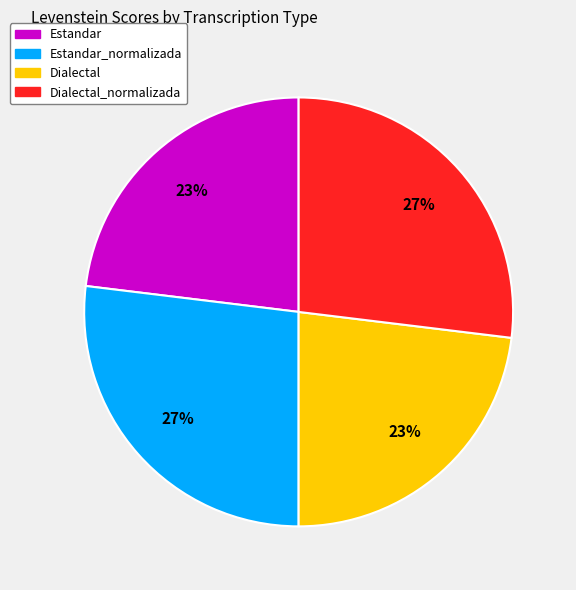

To the nearest percent, what is the difference between the largest and smallest slice percentages?

4%